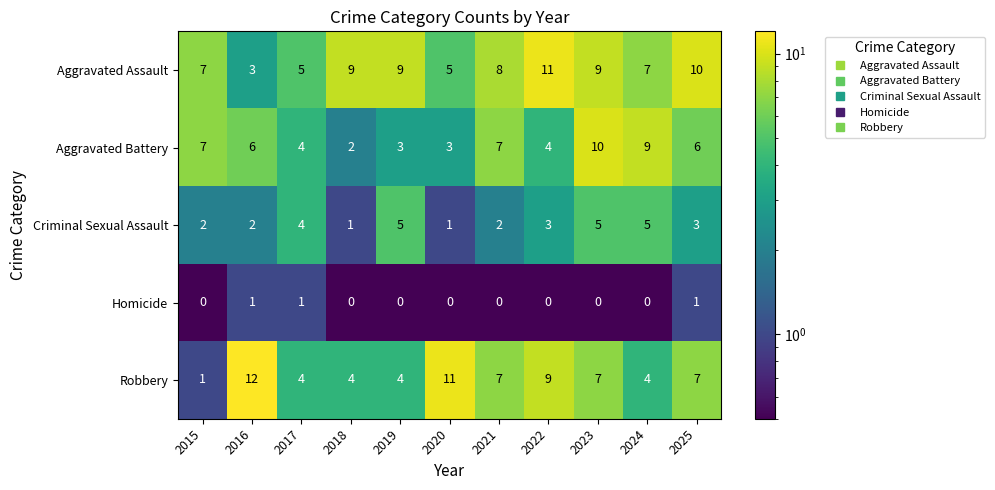

What is the average value of the Criminal Sexual Assault series?

3